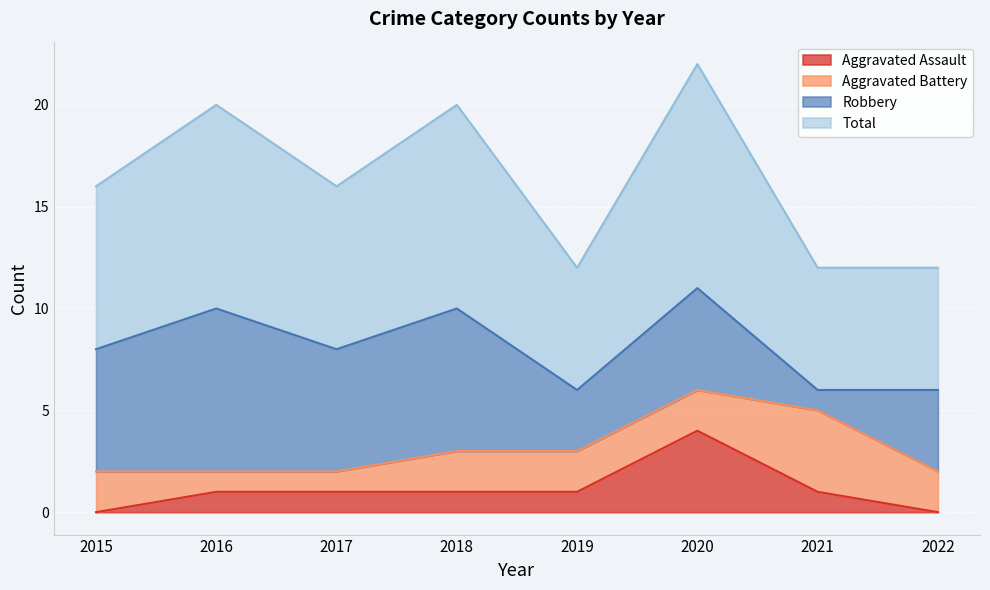

Is it true that Aggravated Assault equals 1 at 2019?

True